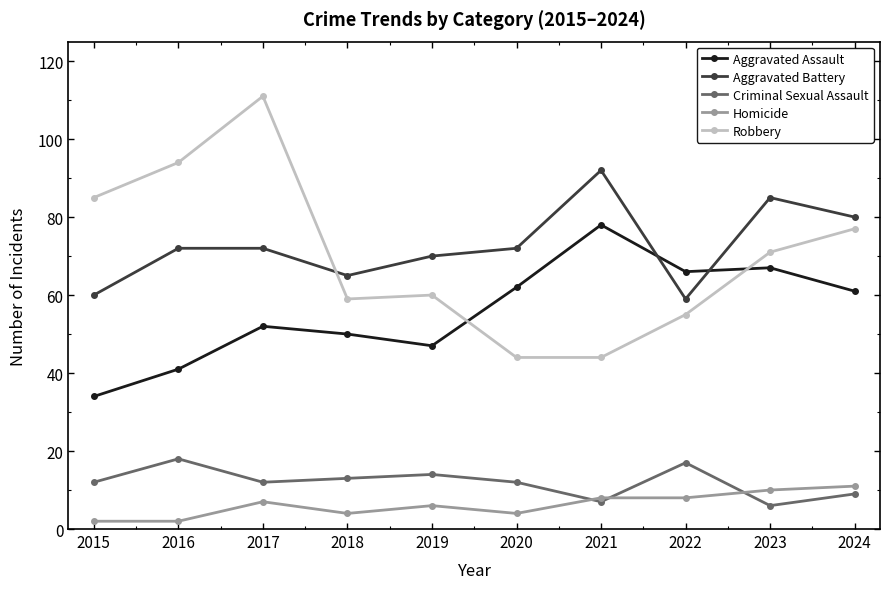

What is the difference between the maximum and minimum values in the Aggravated Assault series?

44